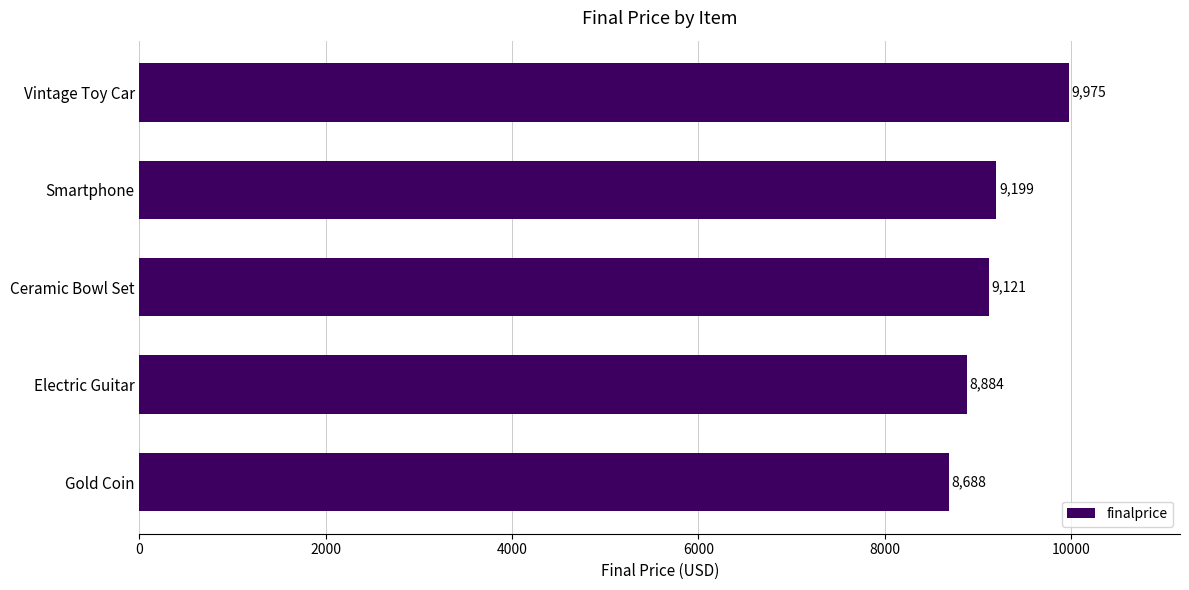

What is the ratio of the value at Vintage Toy Car to the value at Smartphone?

1.1